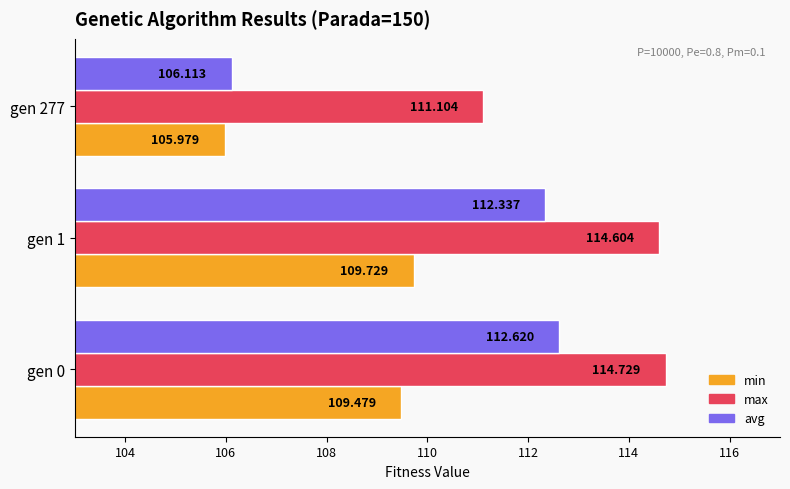

How many values in the min series are below 109?

1